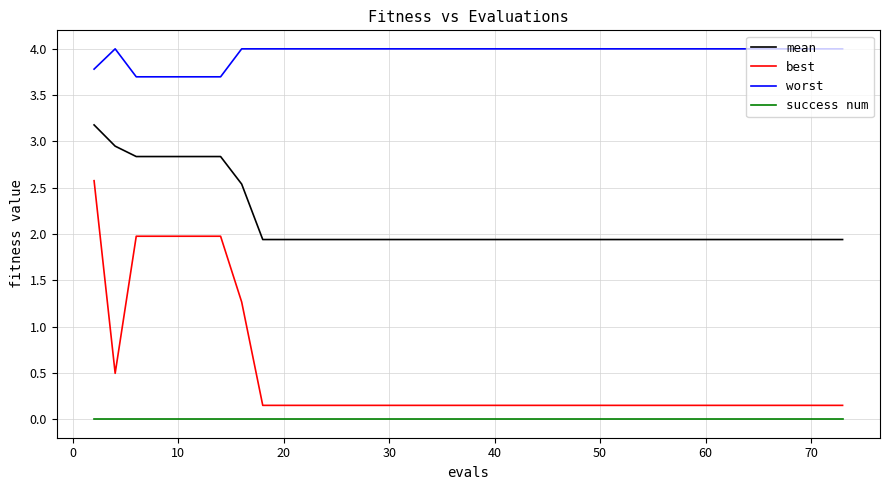

Rank the series by their maximum value, from highest to lowest.

worst, mean, best, success num